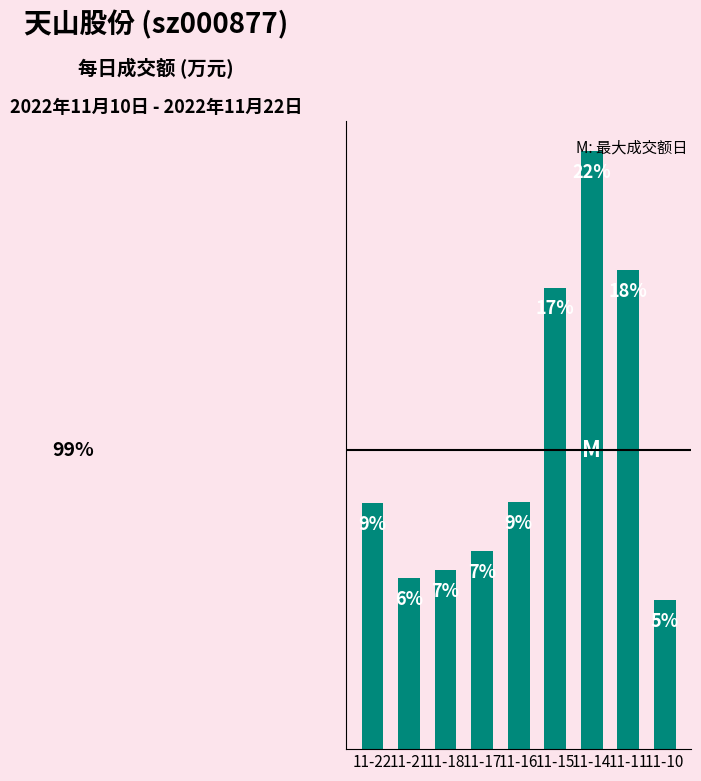

Does the chart contain any negative values?

No